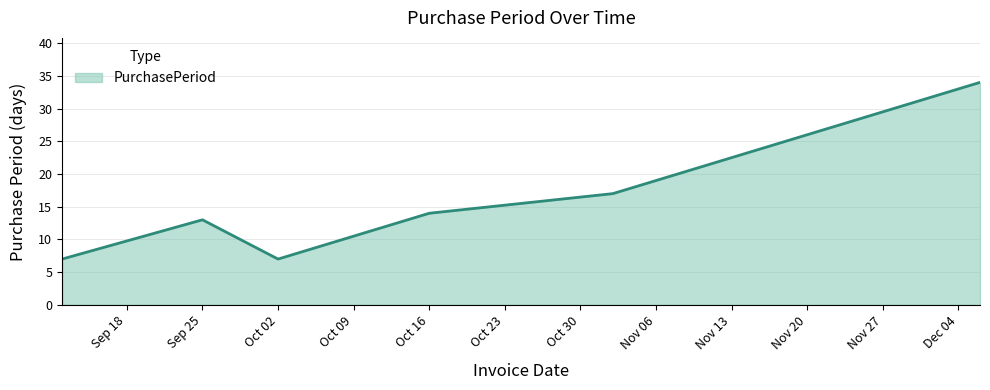

What is the maximum value shown in the chart?

34